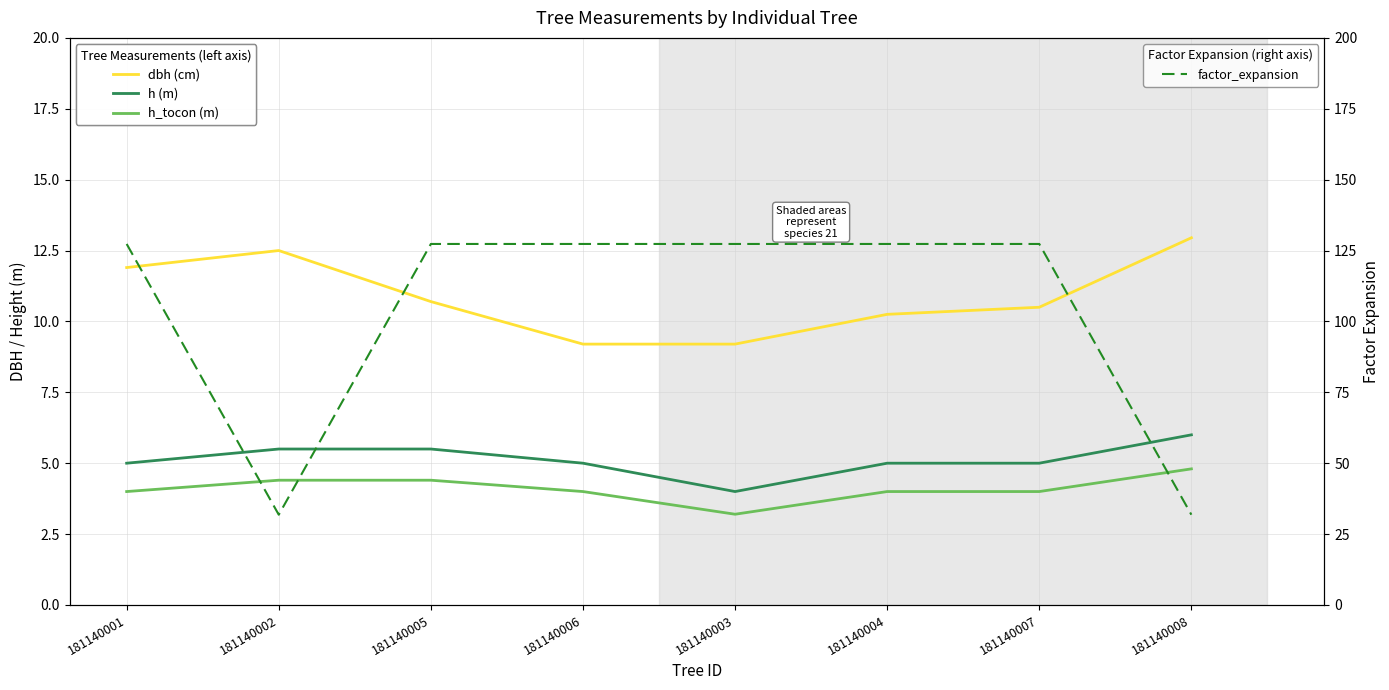

Does the chart have visible grid lines?

Yes